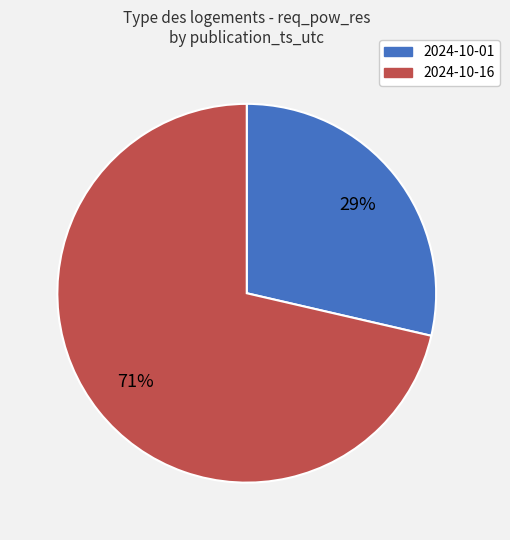

Does any single category account for the majority?

Yes